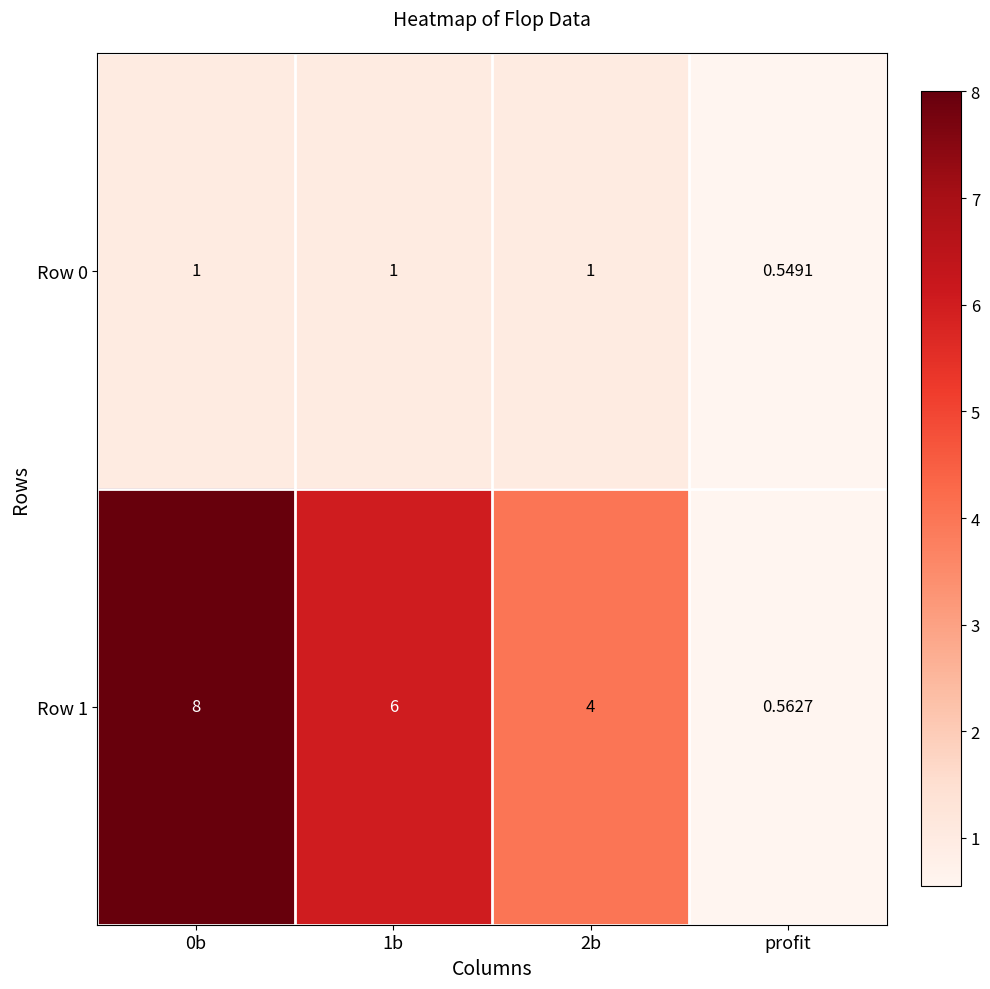

Is the value of Row 1 at profit greater than the value of Row 0 at 1b?

No